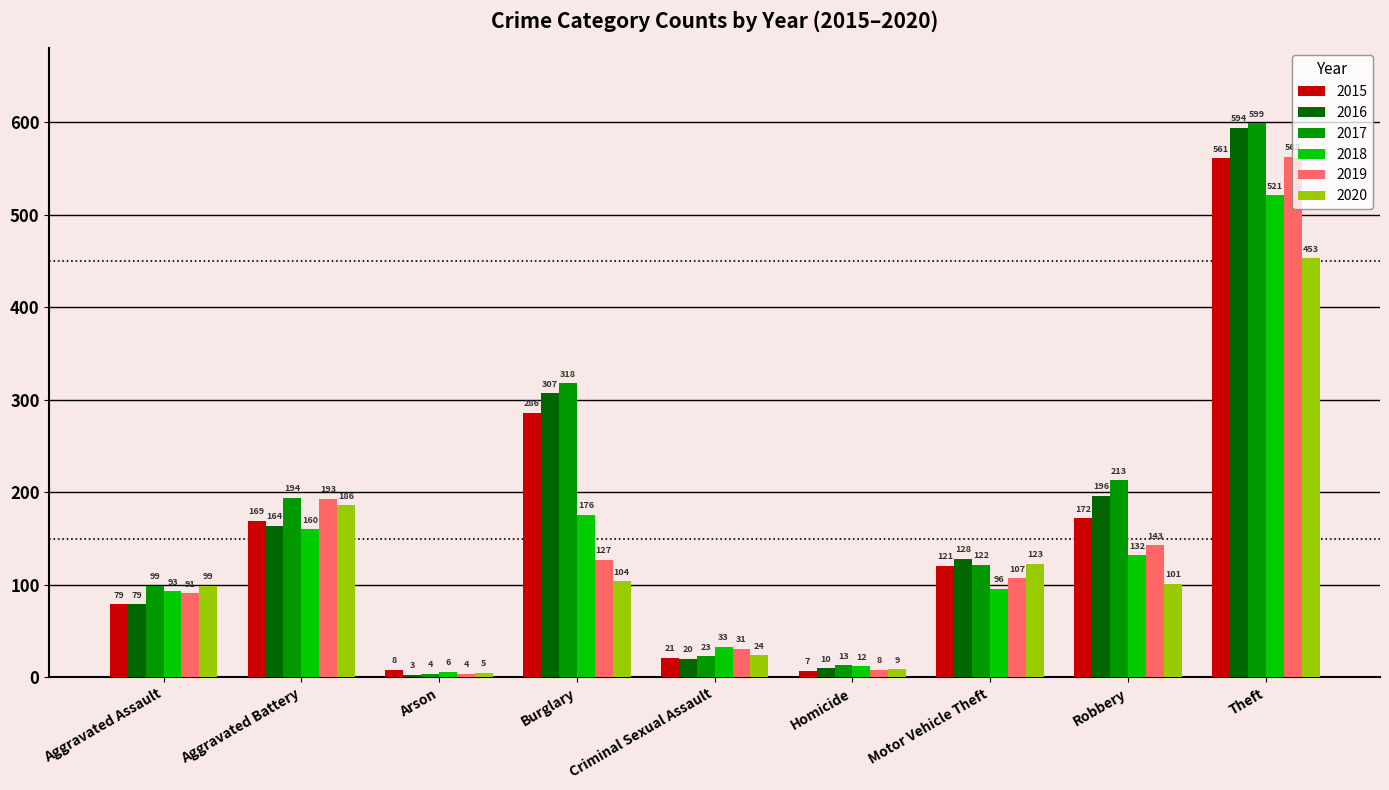

What is the value of the 2019 bar at the 8th from the left?

143